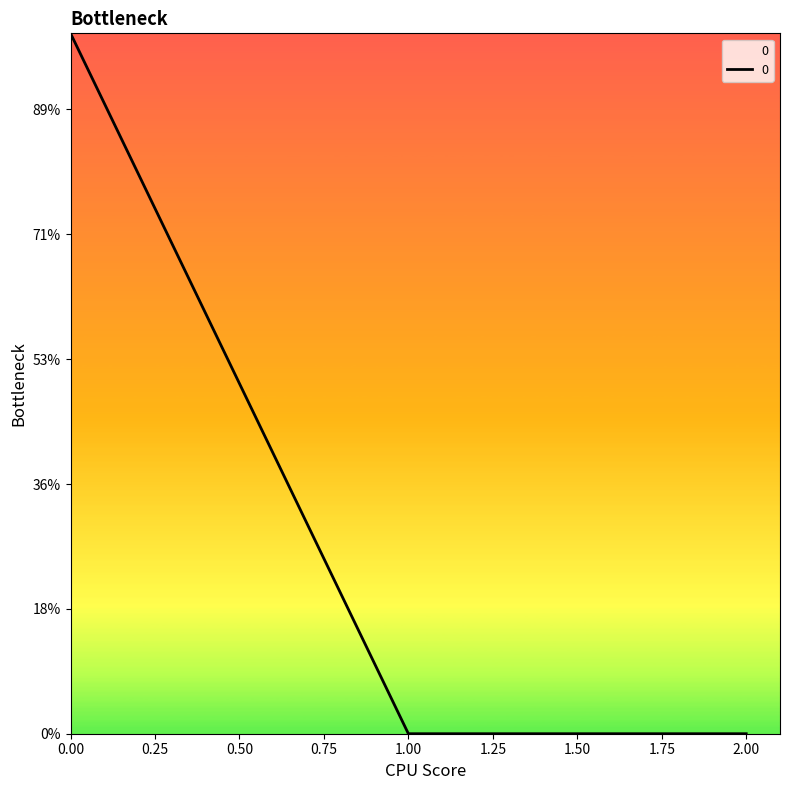

Does the chart display data point markers on the line(s)?

No